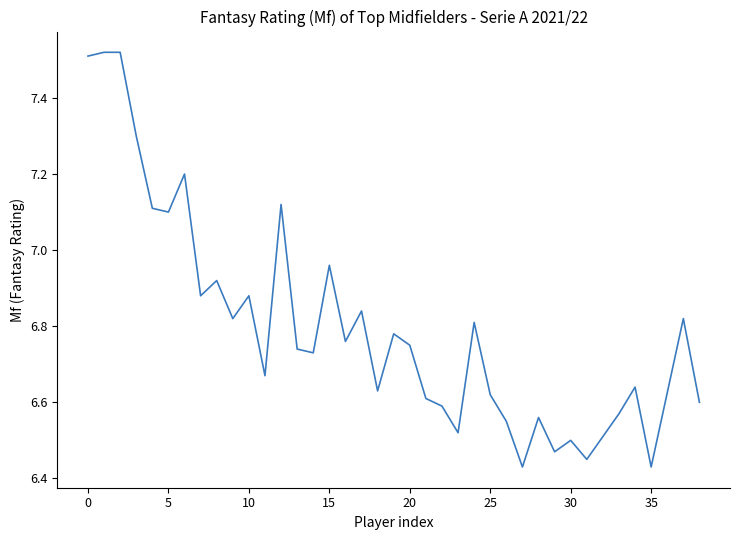

What is the difference between the maximum and minimum values?

1.1